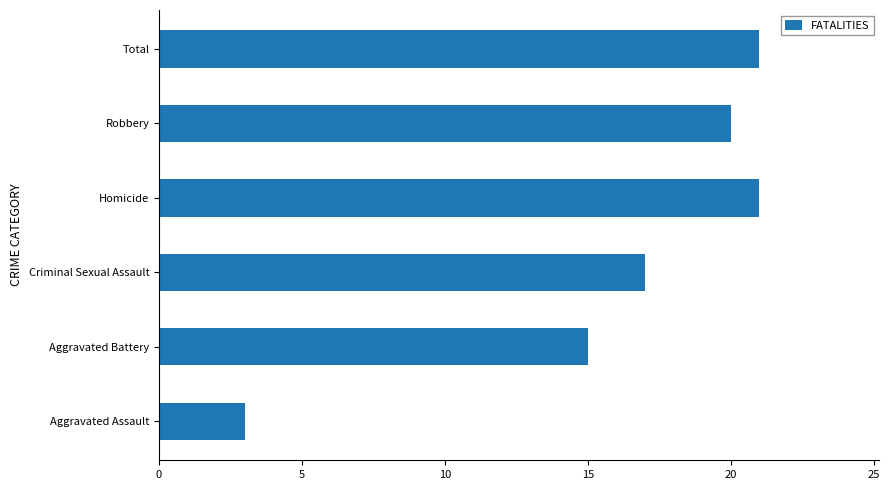

What is the greatest value displayed?

21